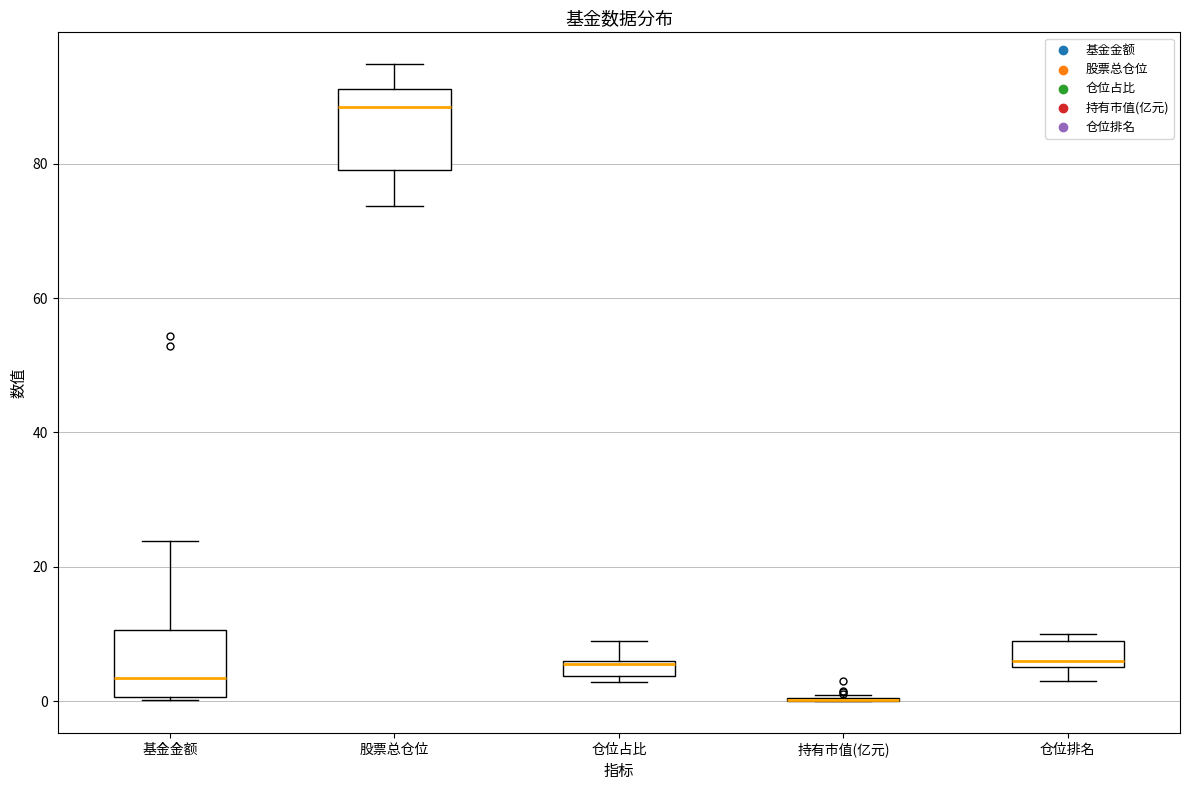

Comparing the boxes themselves (not the whiskers), which one is the tallest?

股票总仓位